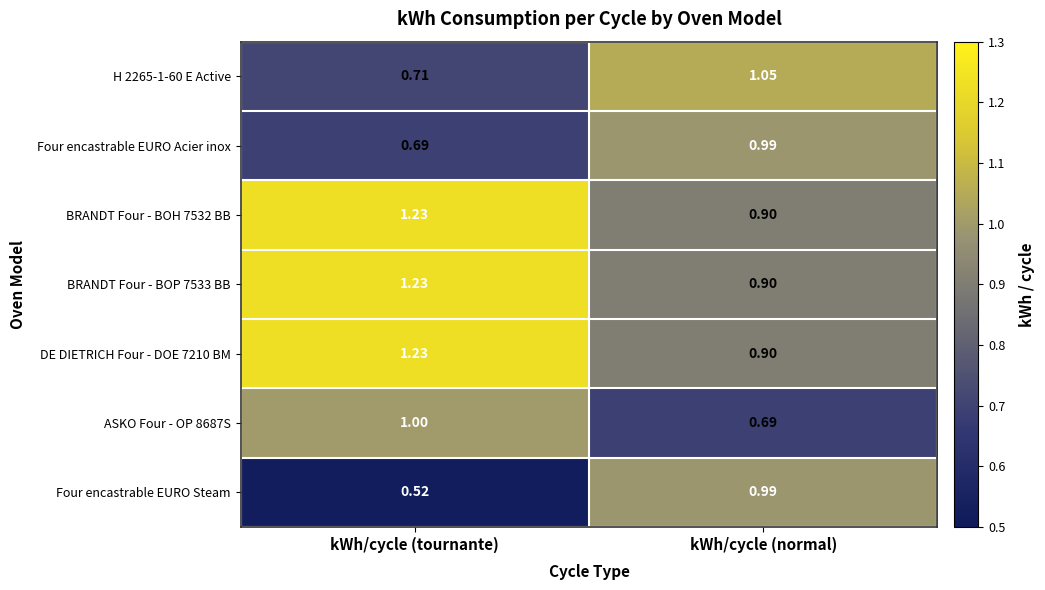

Is the value of DE DIETRICH Four - DOE 7210 BM at kWh/cycle (tournante) greater than the value of H 2265-1-60 E Active at kWh/cycle (normal)?

Yes